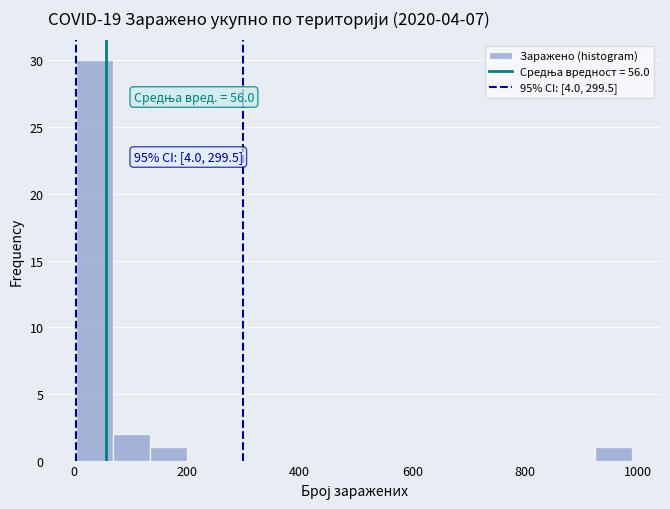

Read against the x-axis, roughly where is the centre of the tallest bar?

40